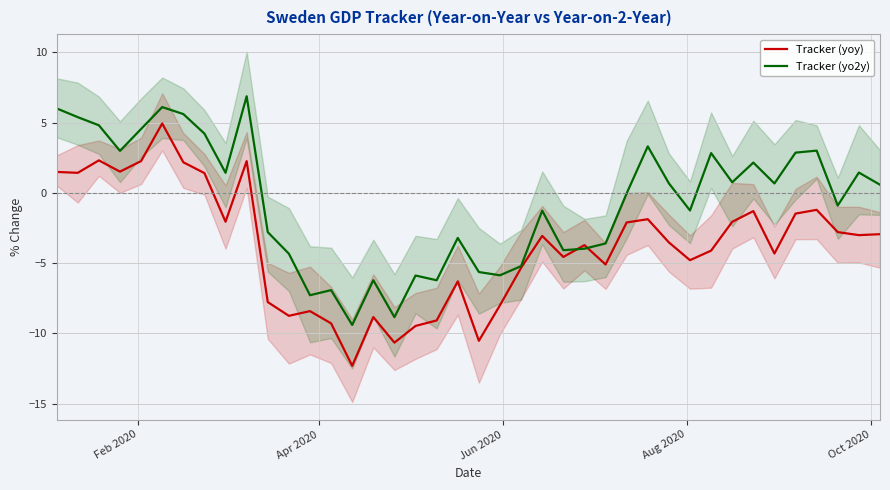

How many categories are shown in the chart?

40